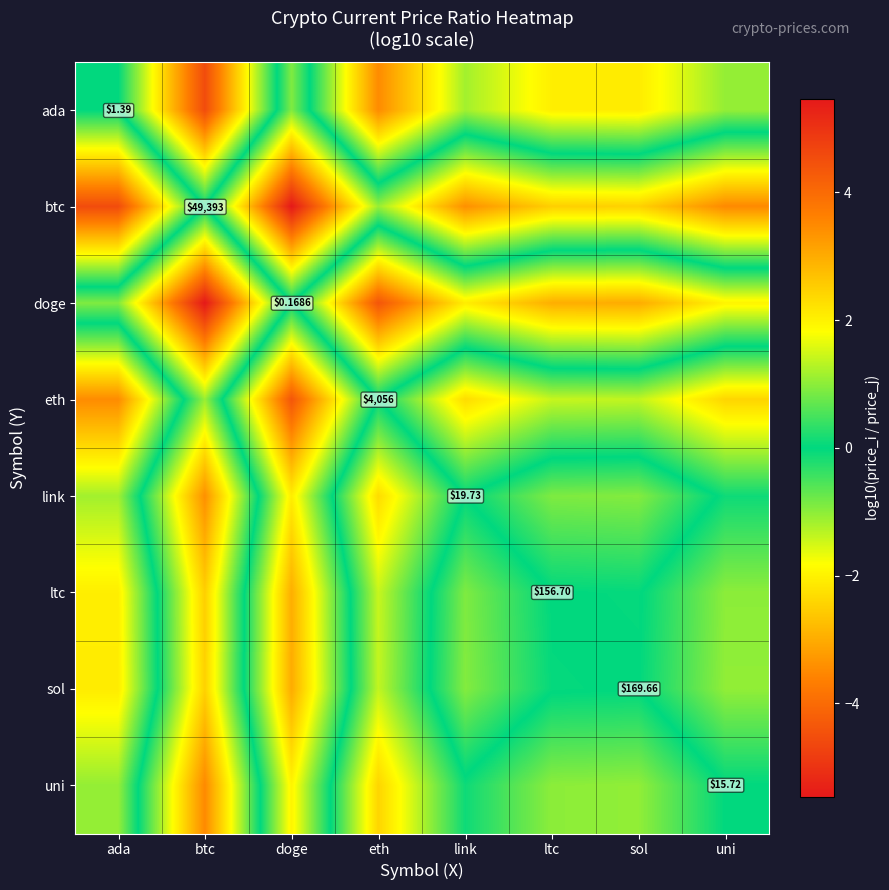

What is the difference between the highest and lowest values at btc?

5.5